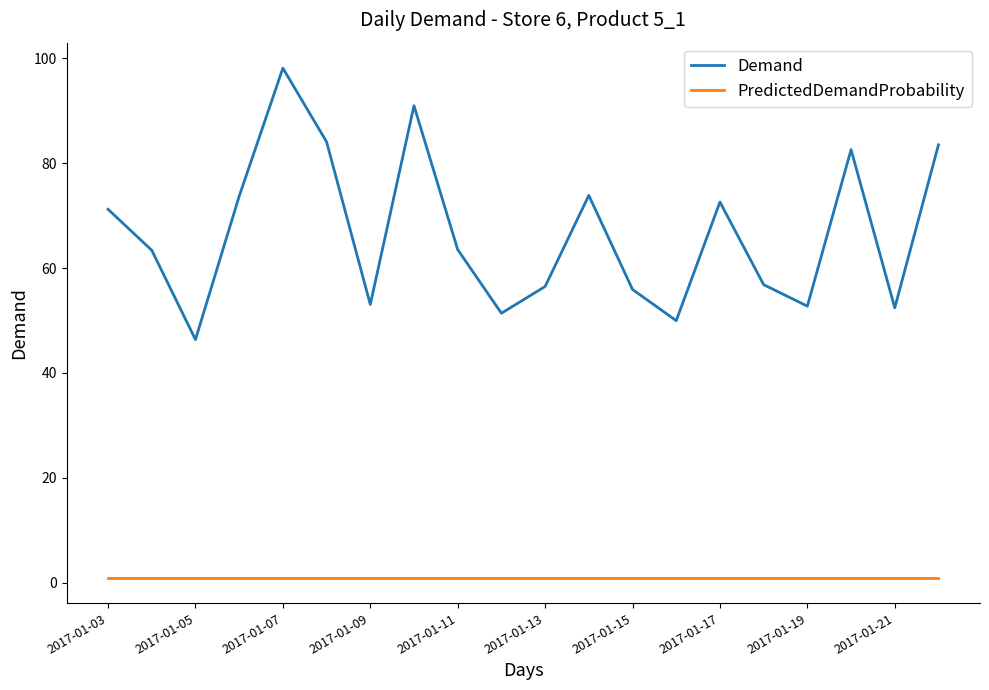

Does the chart have visible grid lines?

No